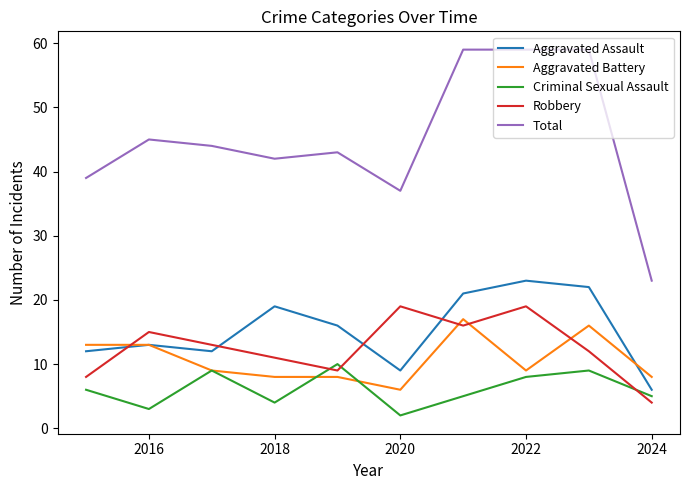

What is the minimum value for Aggravated Assault?

6